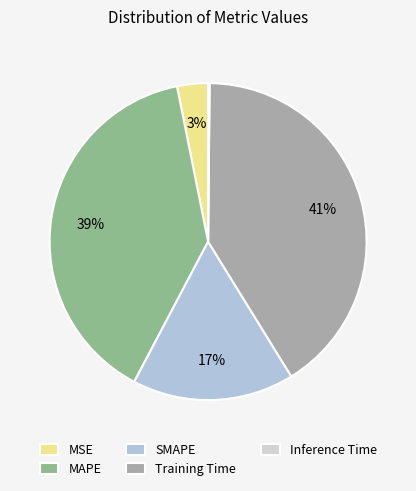

Which slice is the smallest?

Inference Time